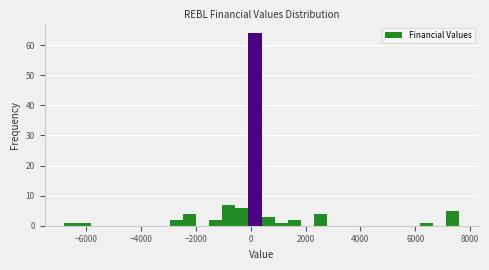

Around what value on the x-axis is the tallest bar? Give the approximate position of its centre, as read against the axis.

200